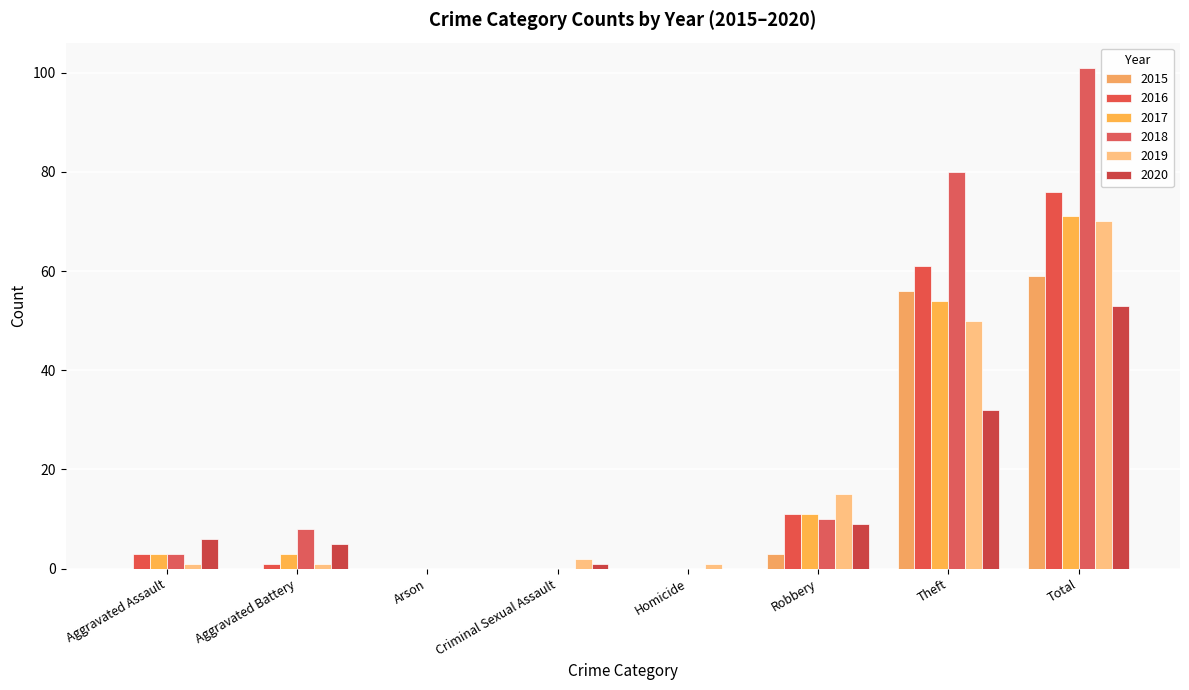

The 2016 series shows 3 at Aggravated Assault. True or false?

True